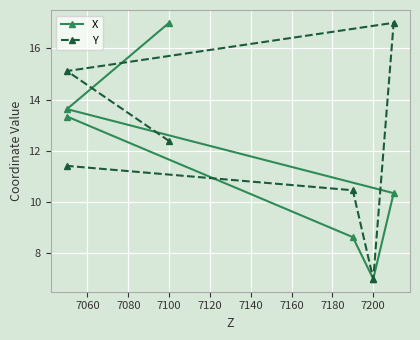

Rank the series by their maximum value, from highest to lowest.

X, Y